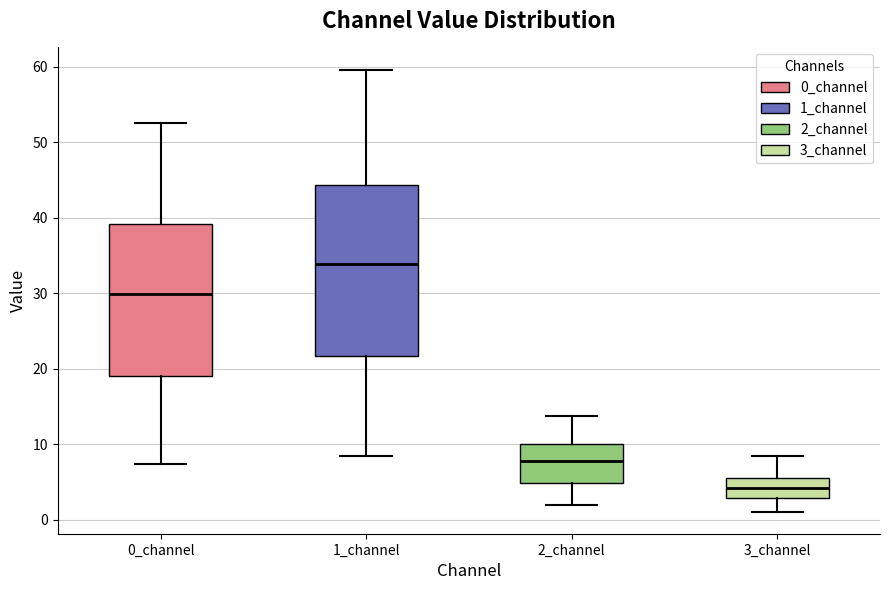

Where does the median line of the box for 3_channel sit on the y-axis? The values are not printed on the chart, so give them approximately, as read against the axis.

4